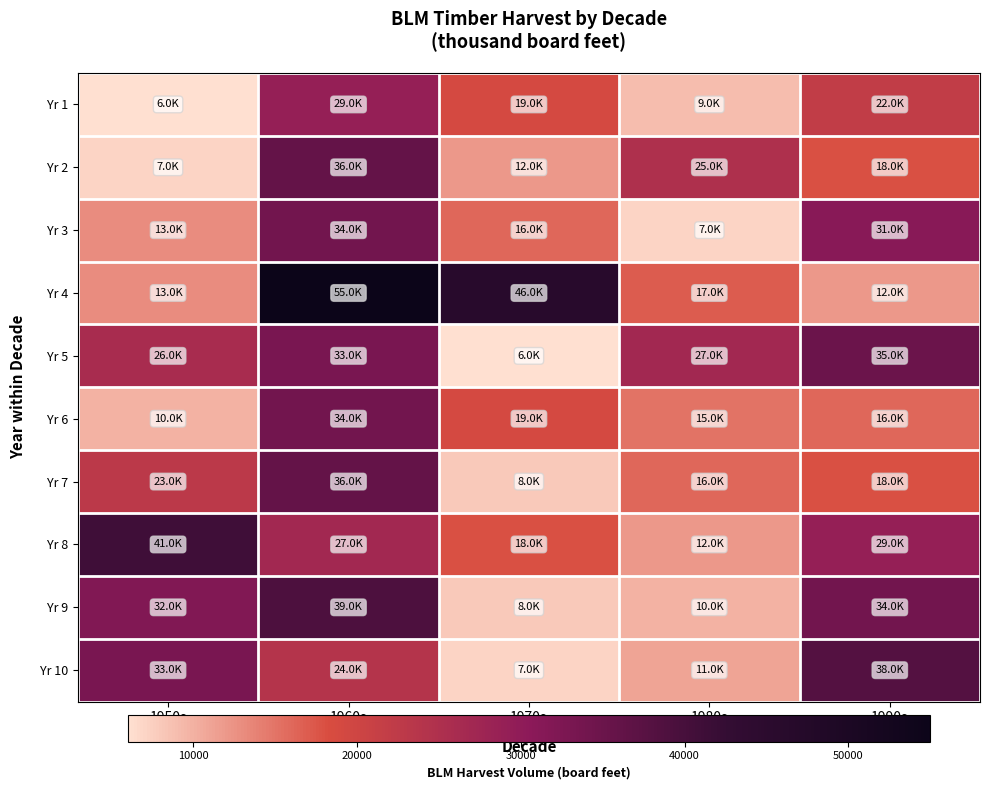

Between 1980s and 1960s, which is larger?

1960s